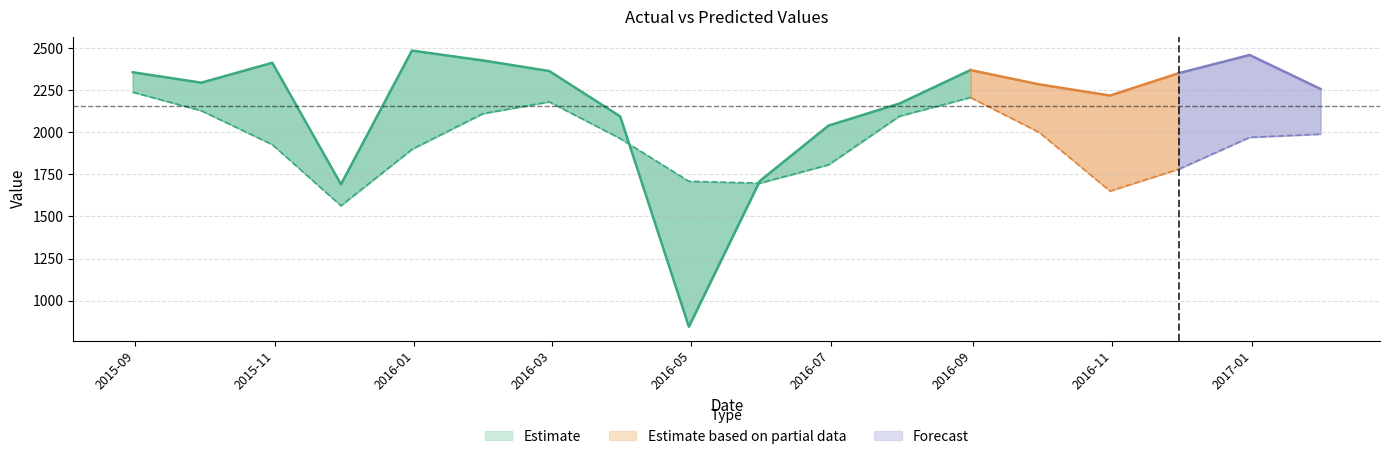

True or false: predict has more than 2 interior local peaks.

False